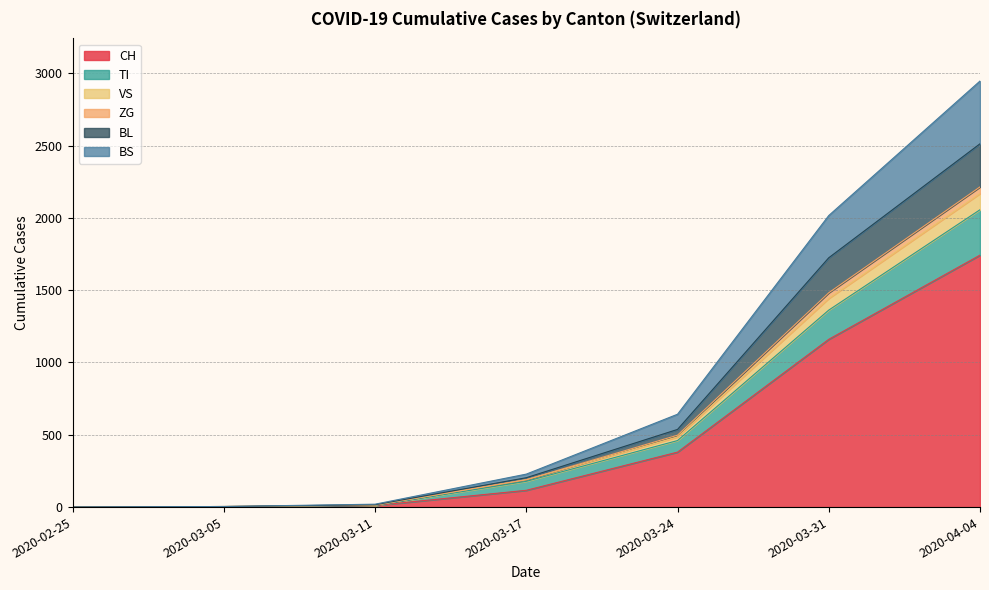

At which category is the sum across all series the highest?

2020-04-04